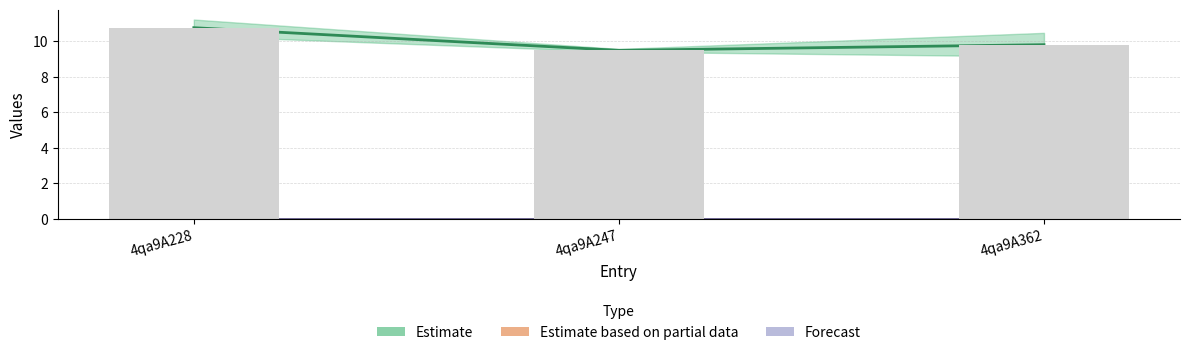

Is the value of Estimate based on partial data at 4qa9A228 greater than the value of Estimate at 4qa9A247?

No